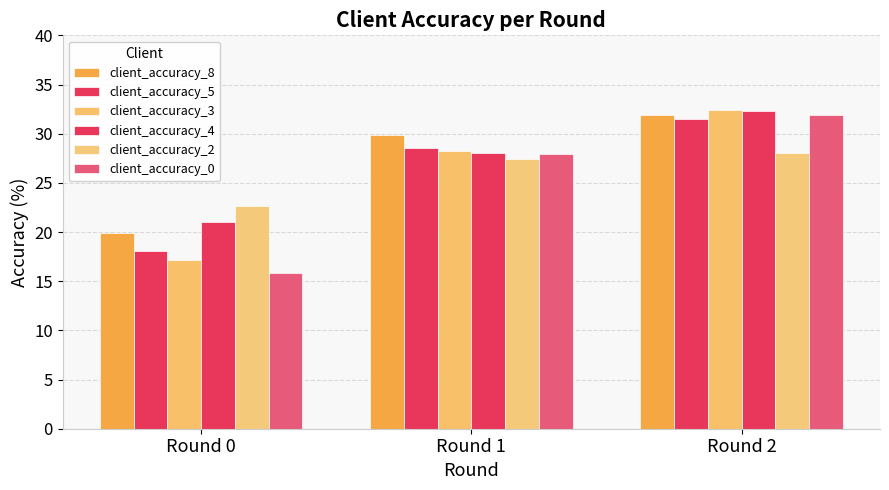

What is the minimum value for client_accuracy_0?

15.9